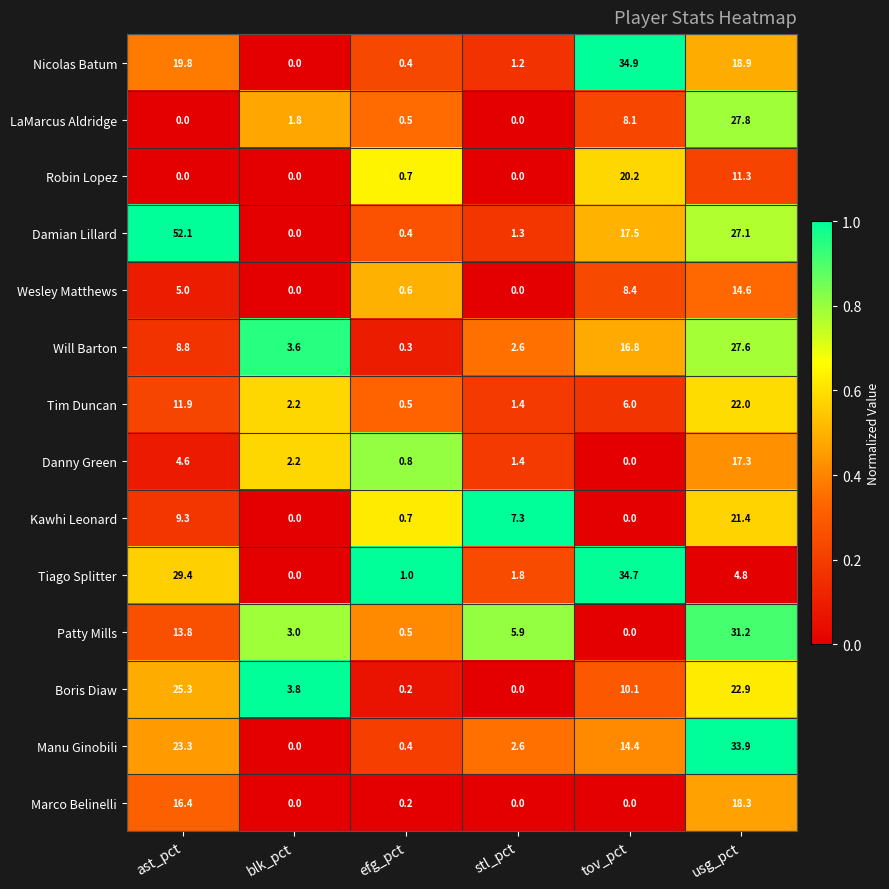

Which series has the largest total across all categories?

Damian Lillard